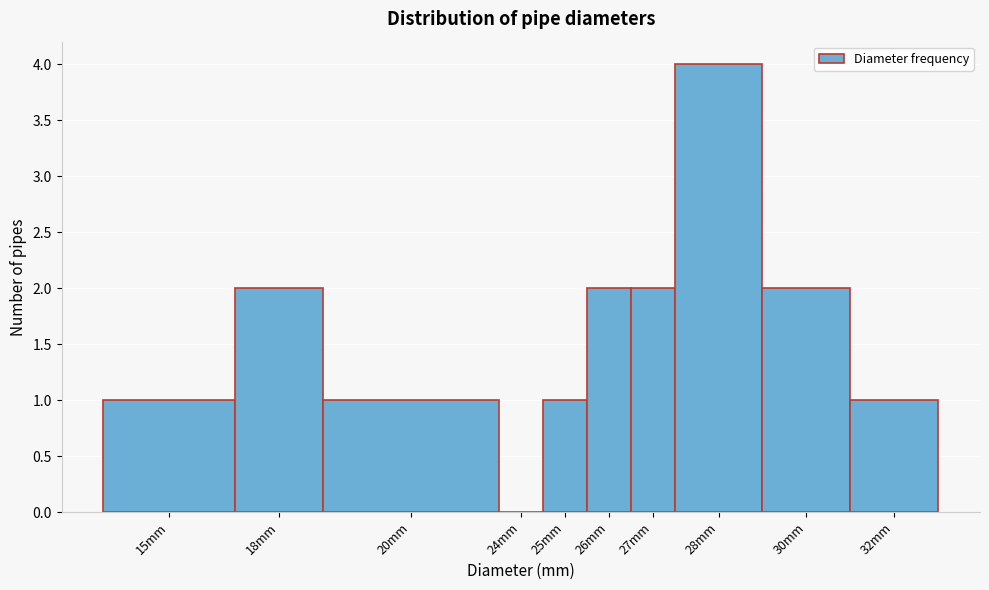

Reading left to right, list all the values displayed in this chart.

15mm=1	18mm=2	20mm=1	24mm=0	25mm=1	26mm=2	27mm=2	28mm=4	30mm=2	32mm=1